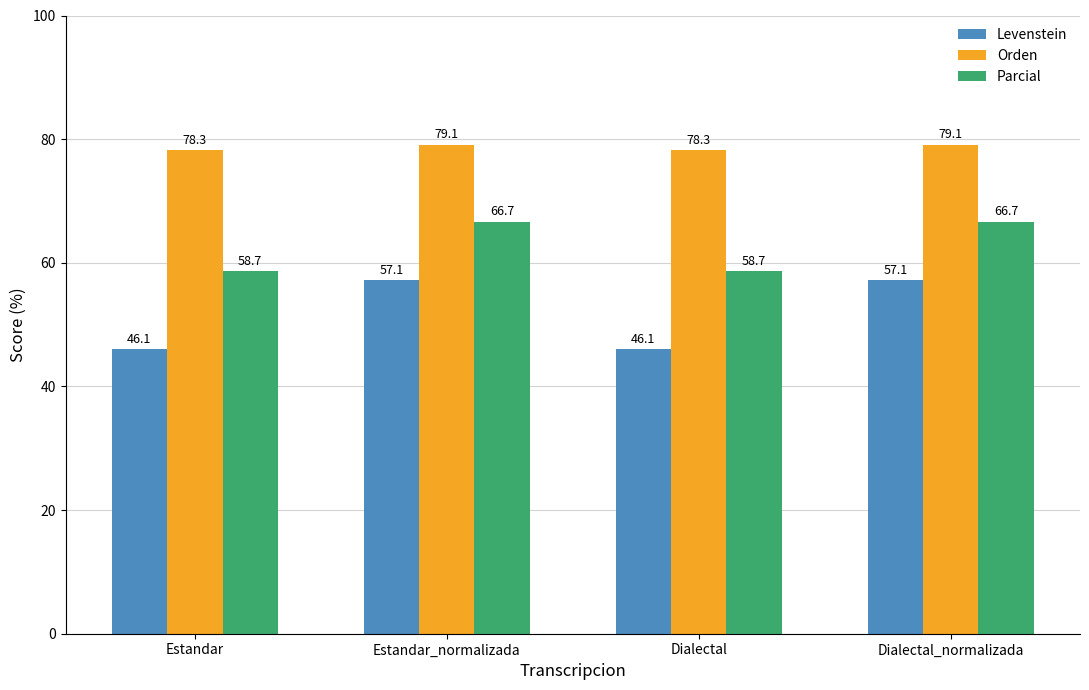

Reading right to left, transcribe all the data shown in this chart.

Levenstein: 57.1	46.1	57.1	46.1
Orden: 79.1	78.3	79.1	78.3
Parcial: 66.7	58.7	66.7	58.7